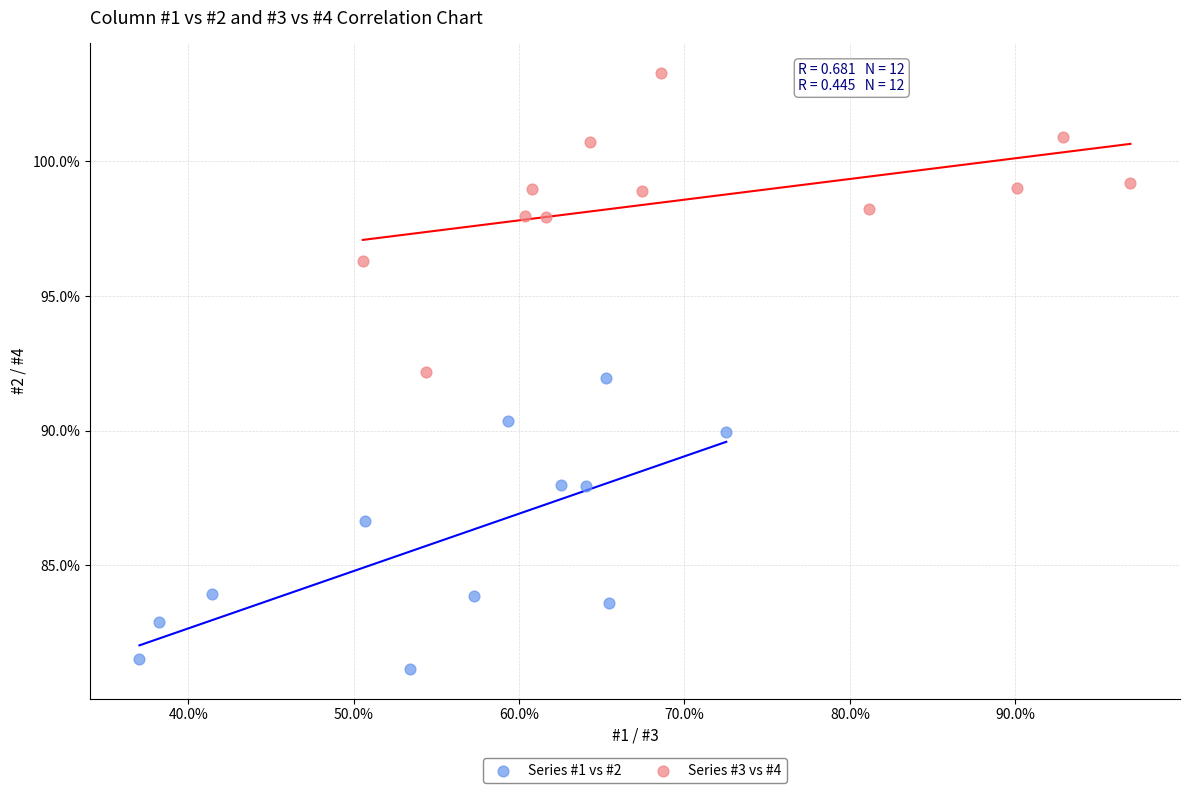

What are all the series names shown in the legend?

Series #1 vs #2, Series #3 vs #4